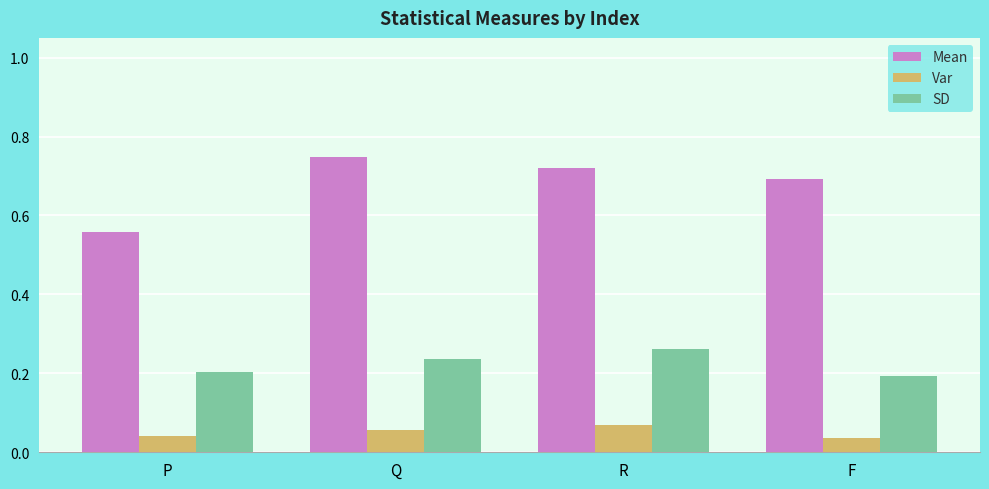

What is the sum of the SD values at P and F?

0.4